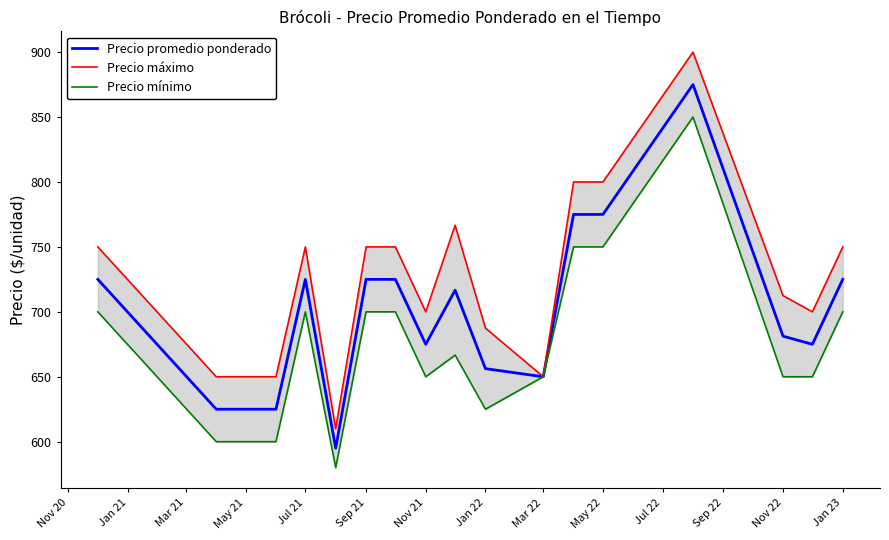

True or false: Precio promedio ponderado and Precio máximo cross at least once.

False